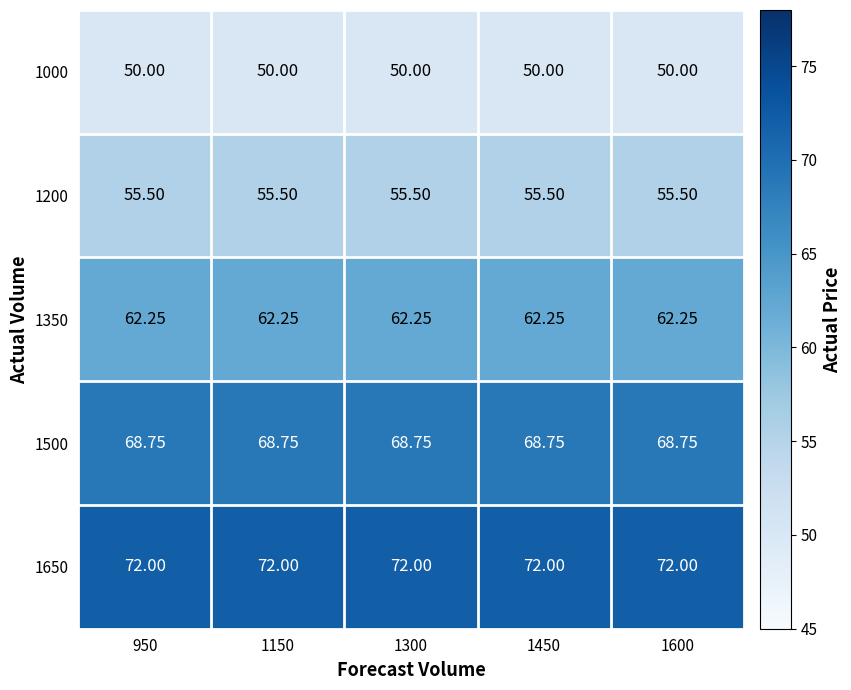

Is the value of 1000 at 1150 greater than the value of 1350 at 1600?

No